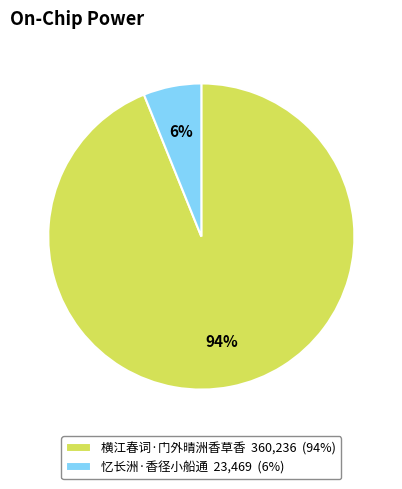

Between 忆长洲·香径小船通 23,469 (6%) and 横江春词·门外晴洲香草香 360,236 (94%), which is larger?

横江春词·门外晴洲香草香 360,236 (94%)